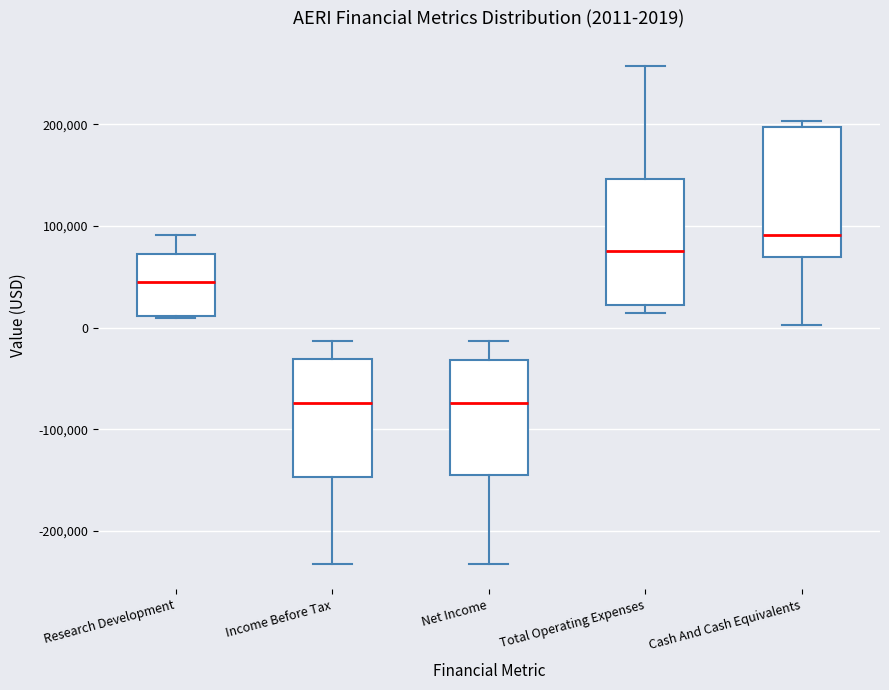

Which box has the highest median line?

Cash And Cash Equivalents